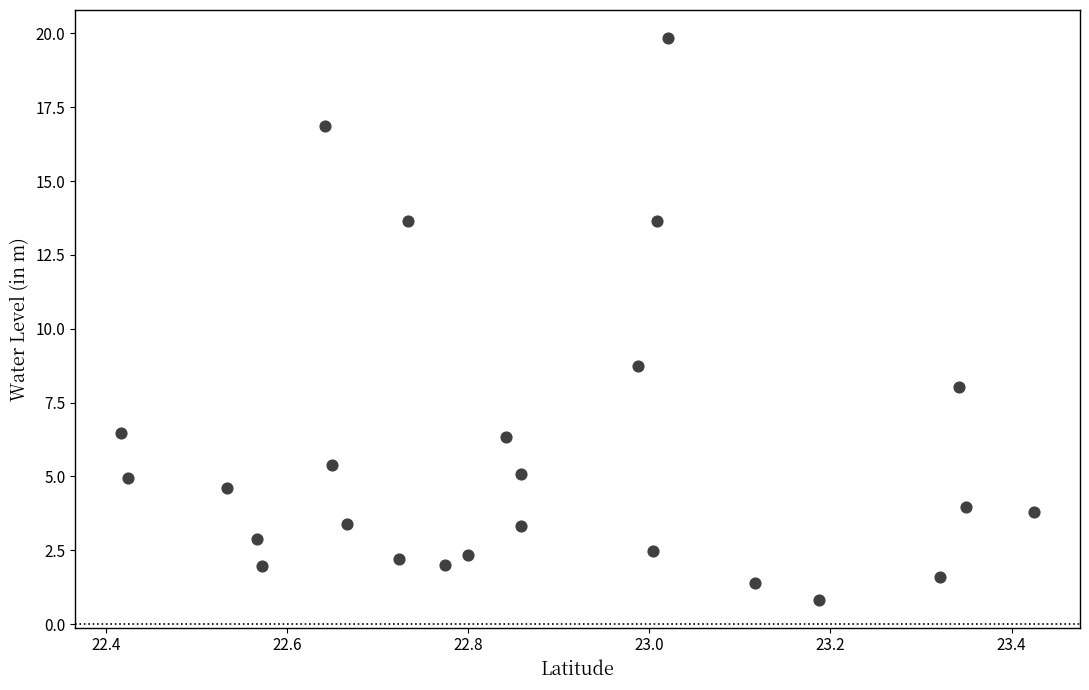

What is the range of Y values (max minus min)?

19.0